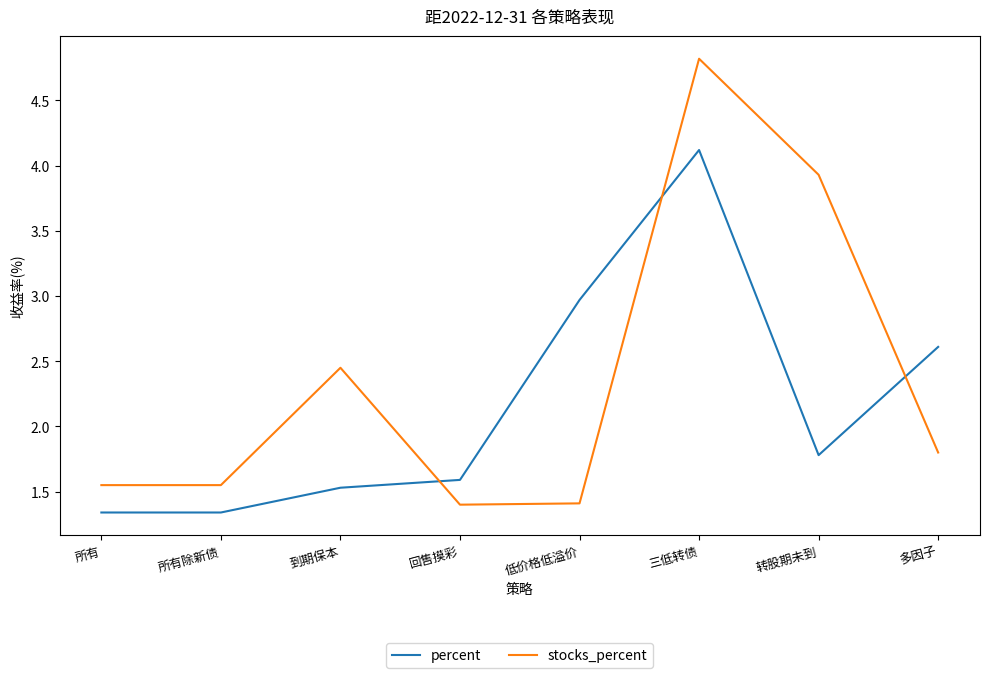

Which series has the largest total across all categories?

stocks_percent